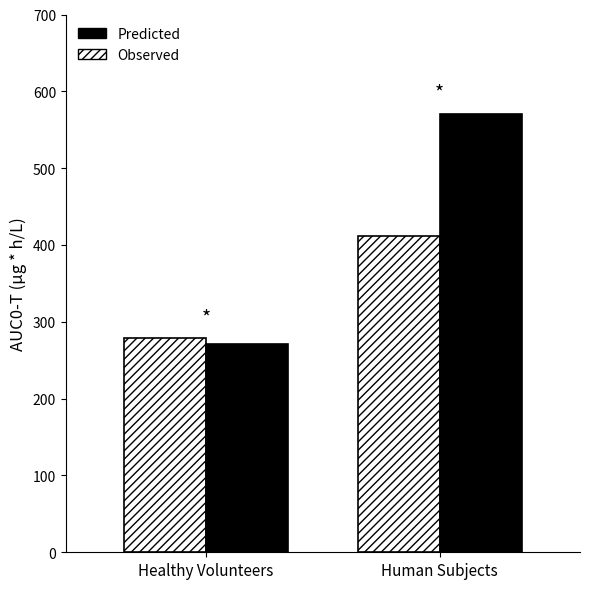

Which series has the largest range (max minus min)?

Predicted